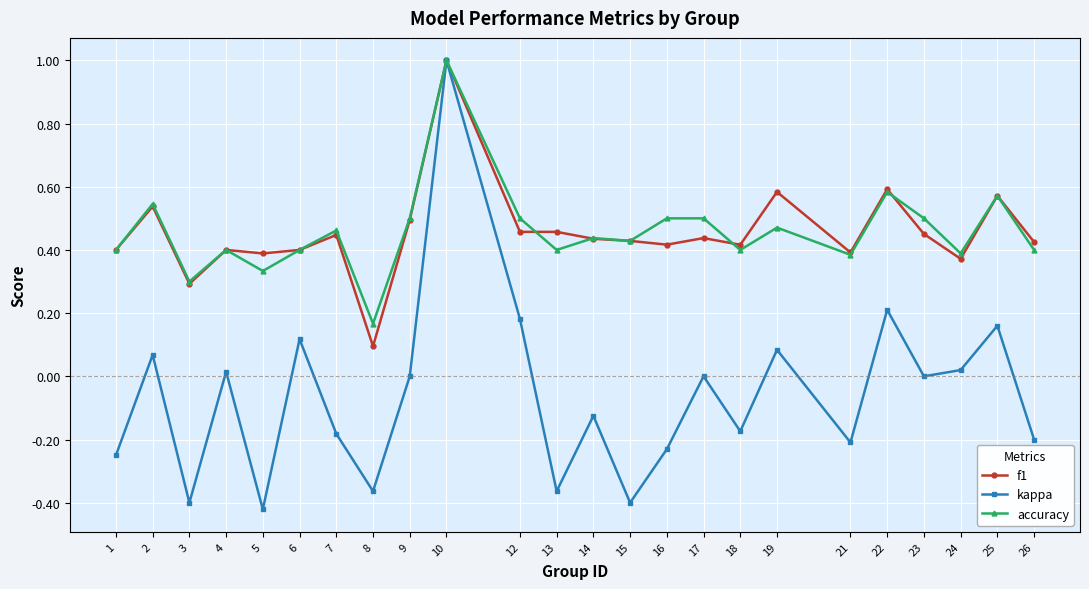

At which category does kappa reach its first local valley?

3